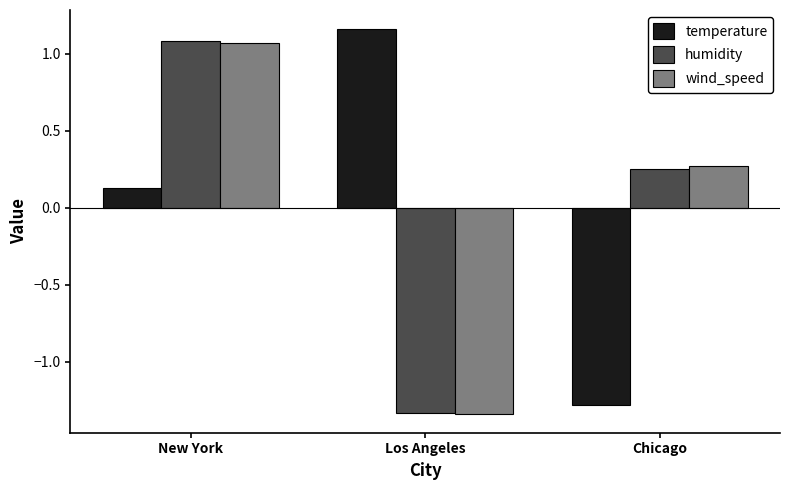

What is the difference between the maximum and second lowest values in the wind_speed series?

0.8